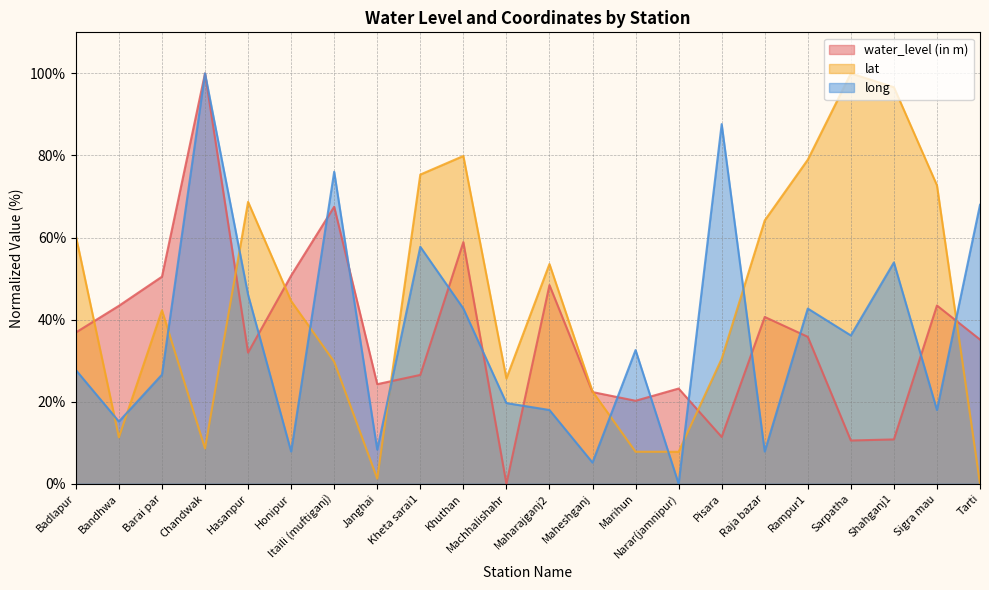

At which category does lat reach its first local peak?

Barai par